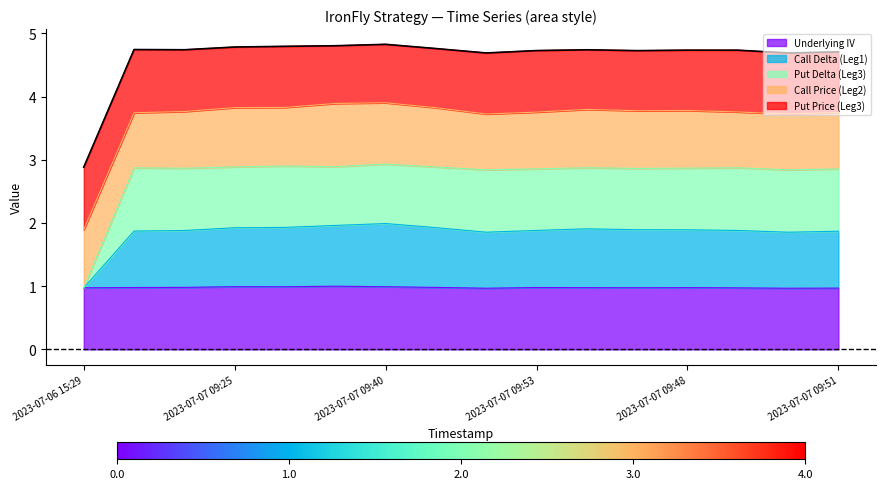

True or false: Call Delta (Leg1) and Put Delta (Leg3) cross at least once.

False